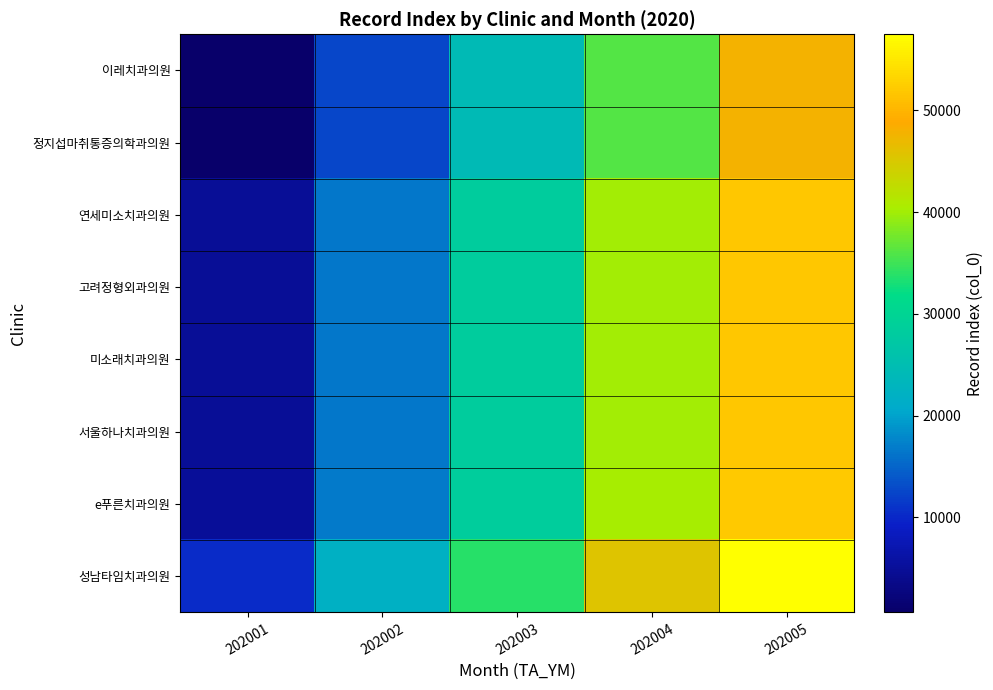

List the series in order of their peak value, lowest first.

이레치과의원, 정지섭마취통증의학과의원, 연세미소치과의원, 고려정형외과의원, 미소래치과의원, 서울하나치과의원, e푸른치과의원, 성남타임치과의원